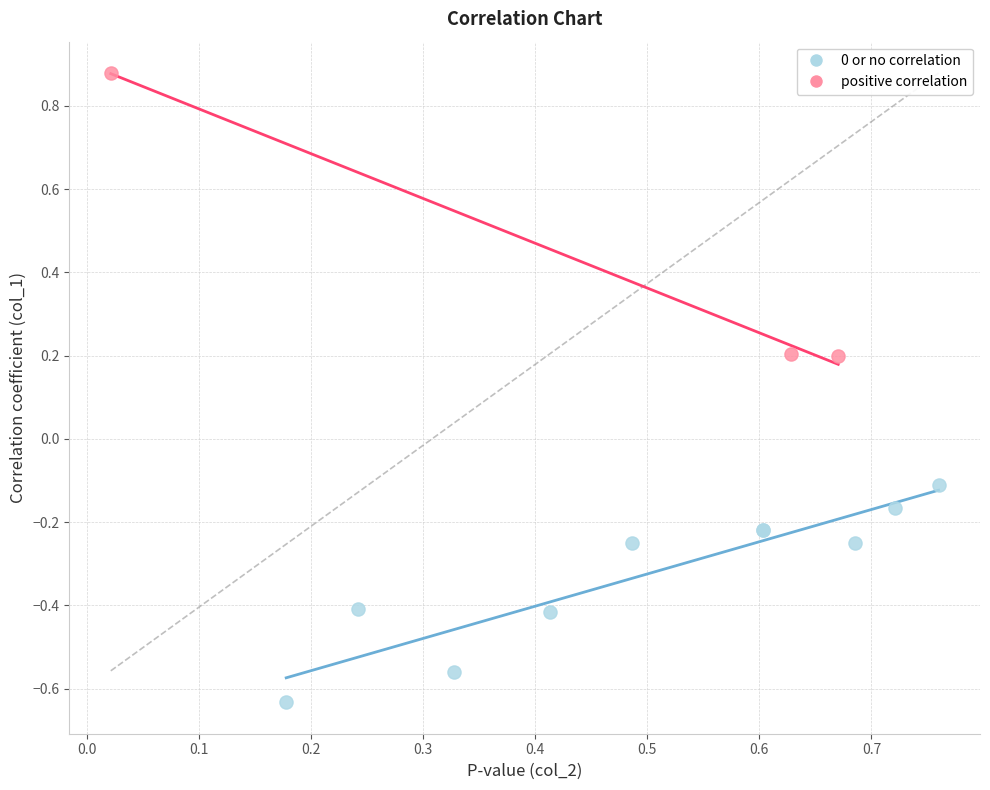

Which series has the widest spread of Y values?

positive correlation